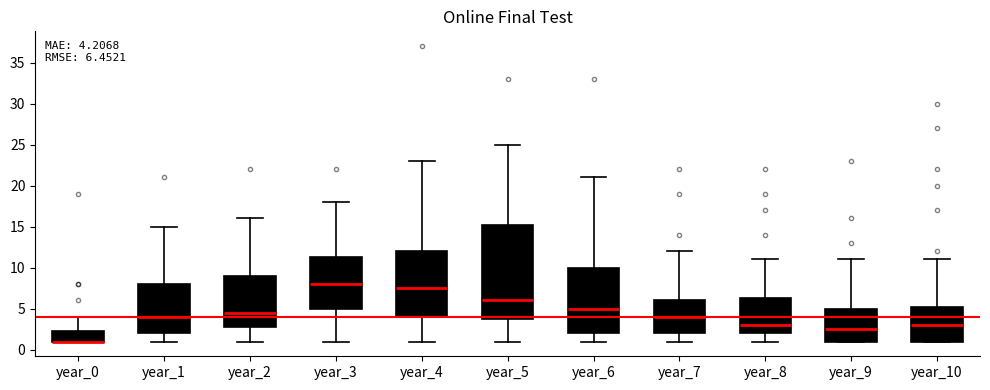

Comparing the boxes themselves (not the whiskers), which one is the tallest?

year_5